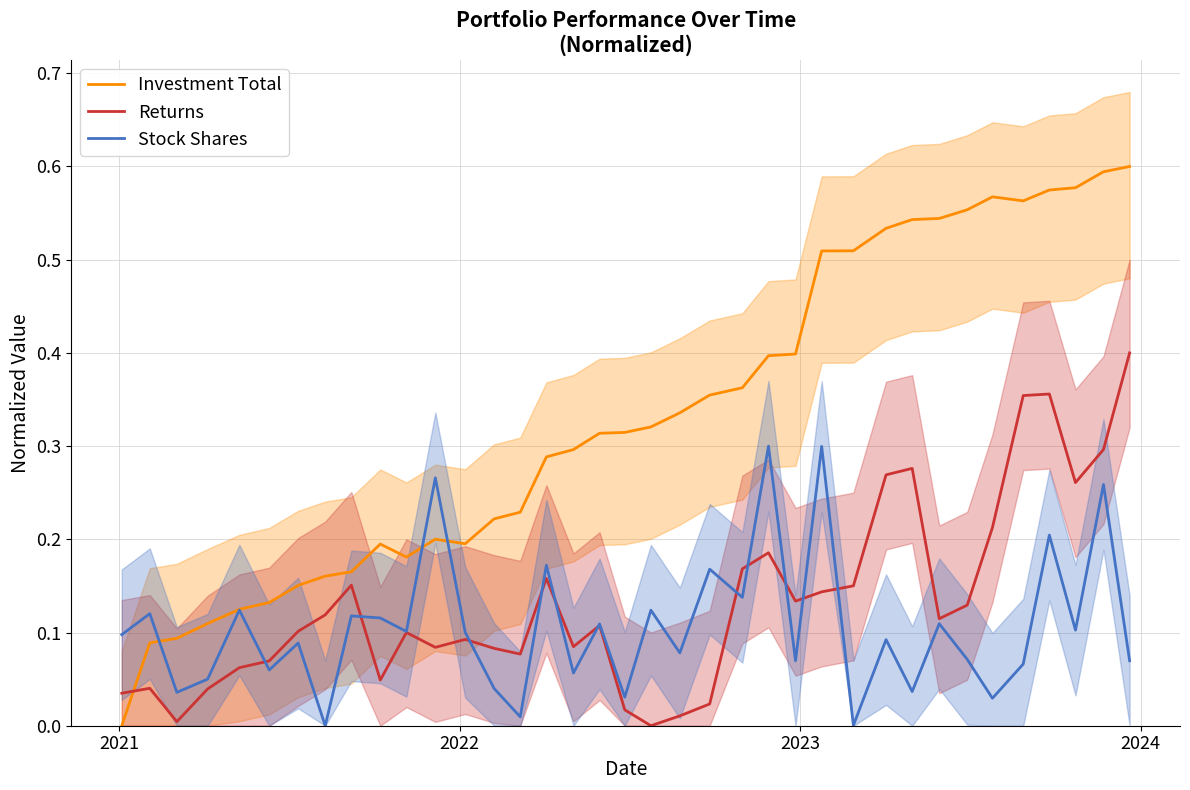

At how many categories does at least one series exceed 0?

37